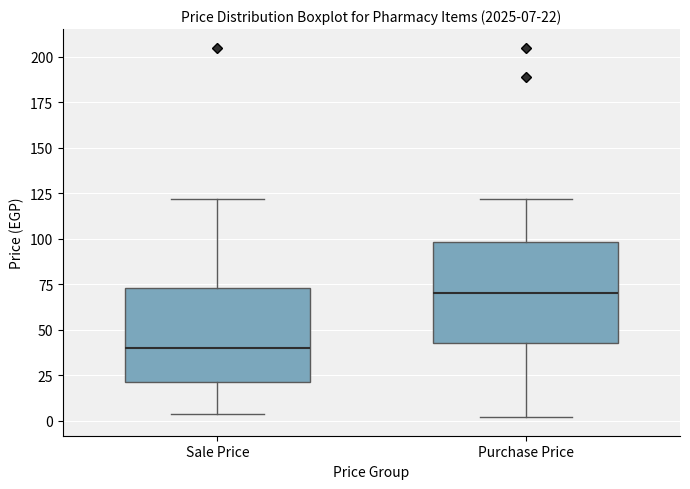

Which box has the lowest median line?

Sale Price